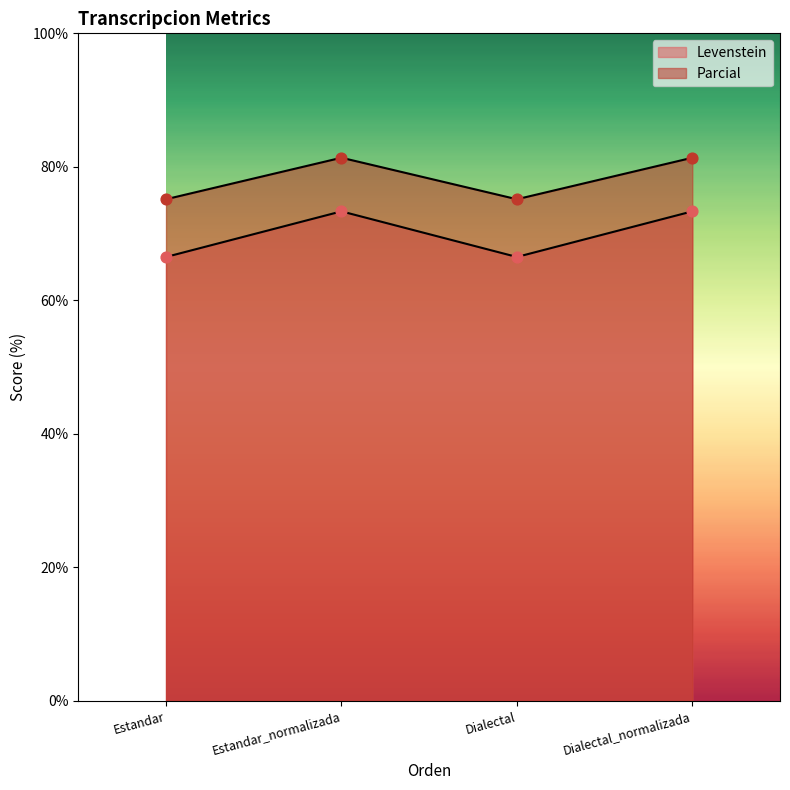

At how many categories does at least one series exceed 76?

2